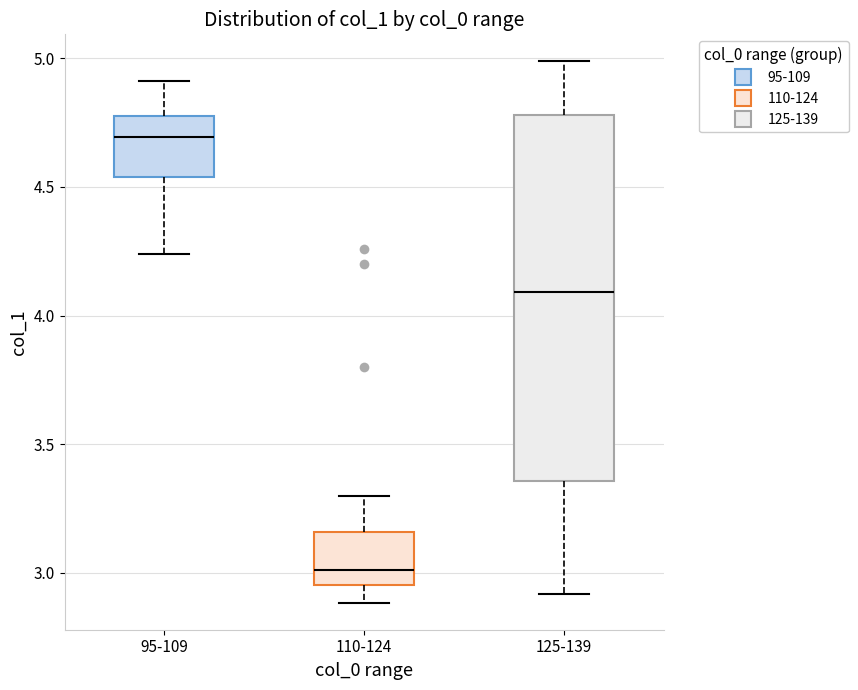

Reading left to right, transcribe this box plot: for each box, give where its median line is, the range the box spans, and where its two whiskers end, as read against the y-axis. The values are not printed on the chart, so give them approximately, as read against the axis.

95-109: median 4.70, box 4.55 to 4.75, whiskers 4.25 to 4.90
110-124: median 3.00, box 2.95 to 3.15, whiskers 2.90 to 3.30
125-139: median 4.10, box 3.35 to 4.80, whiskers 2.90 to 5.00